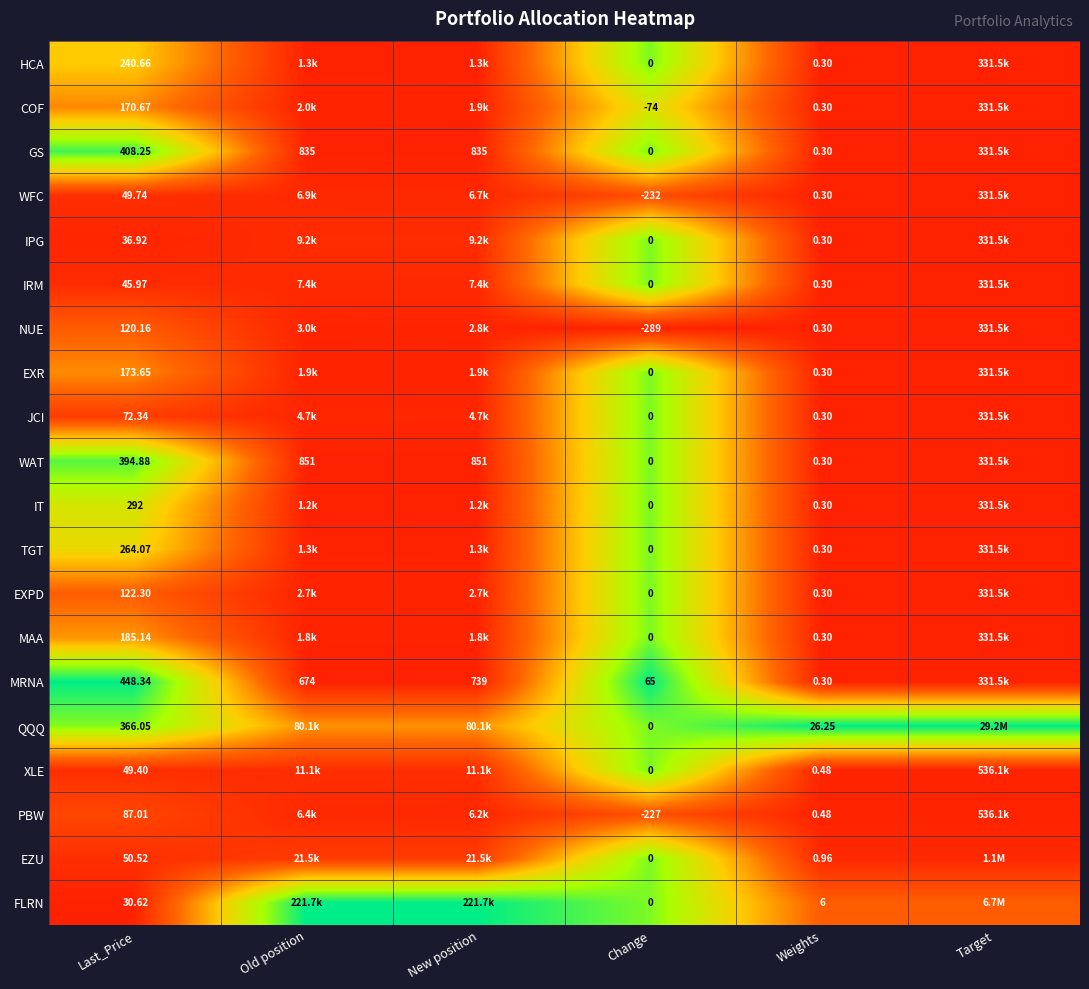

At Last_Price, list the series in order from largest to smallest.

MRNA, GS, WAT, QQQ, IT, TGT, HCA, MAA, EXR, COF, EXPD, NUE, PBW, JCI, EZU, WFC, XLE, IRM, IPG, FLRN